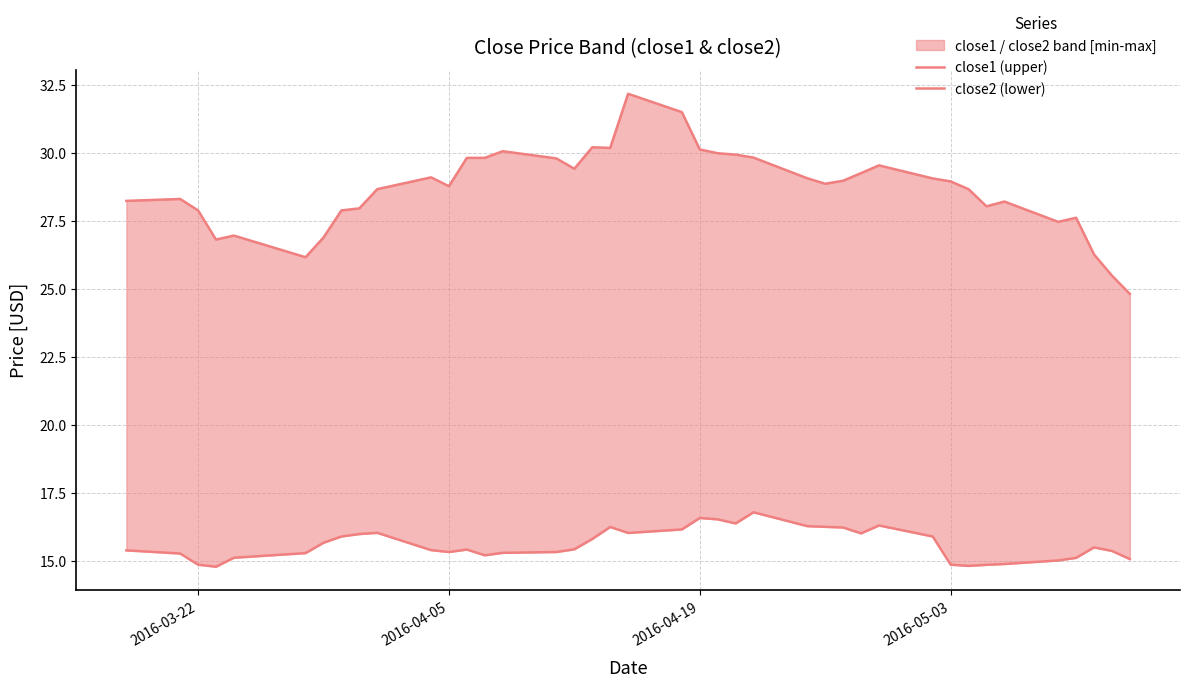

True or false: close1 (upper) and close2 (lower) intersect in this chart.

False